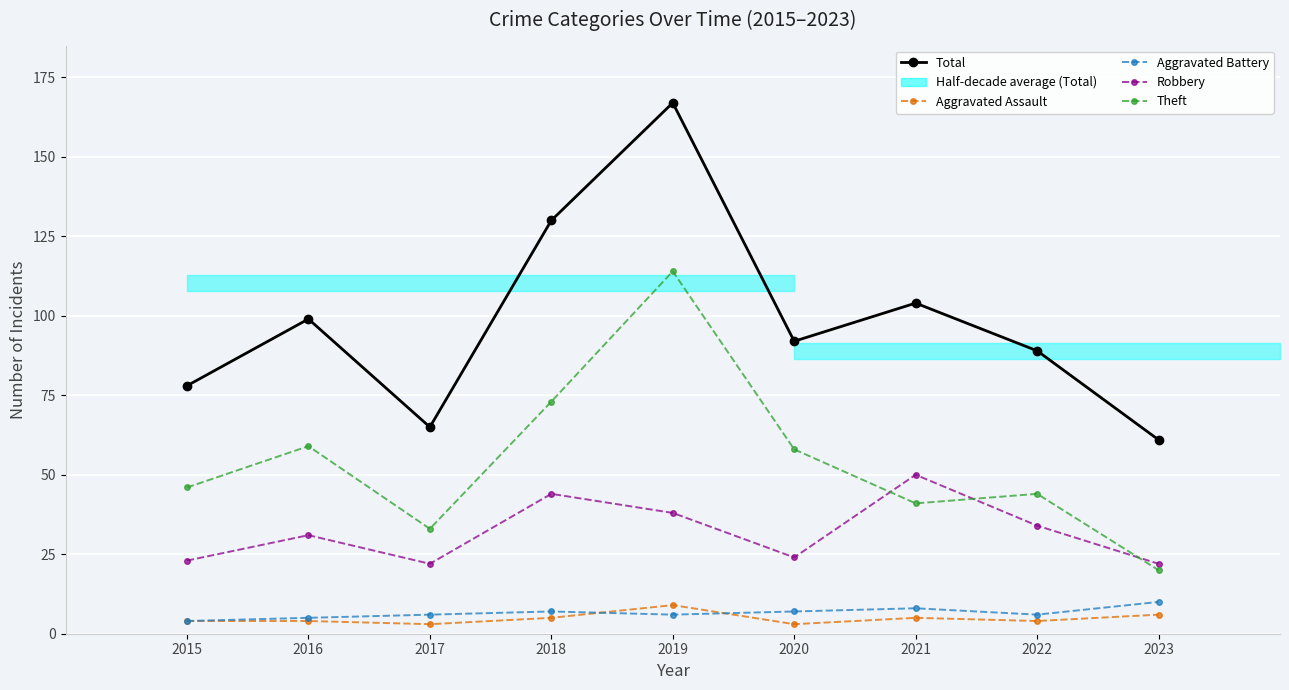

At 2021, list the series in order from smallest to largest.

Aggravated Assault, Aggravated Battery, Theft, Robbery, Total